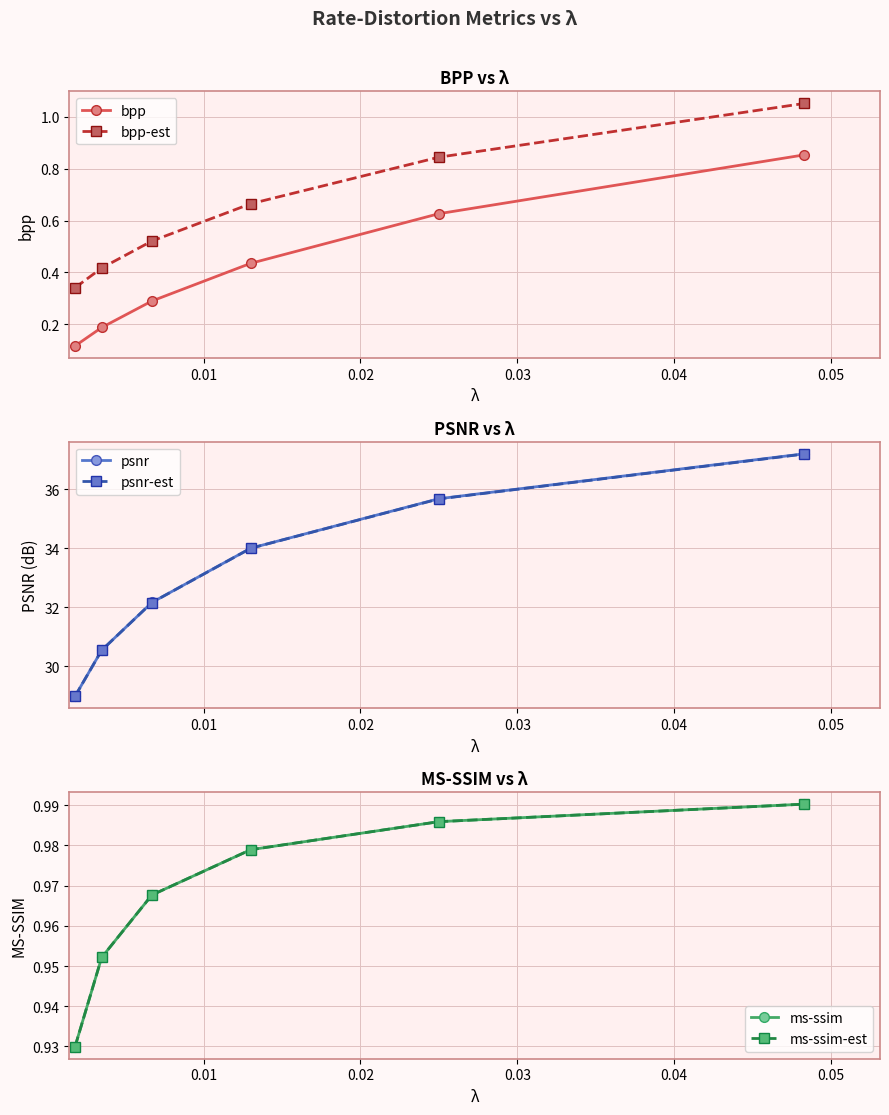

True or false: psnr-est has more than 1 interior local peaks.

False